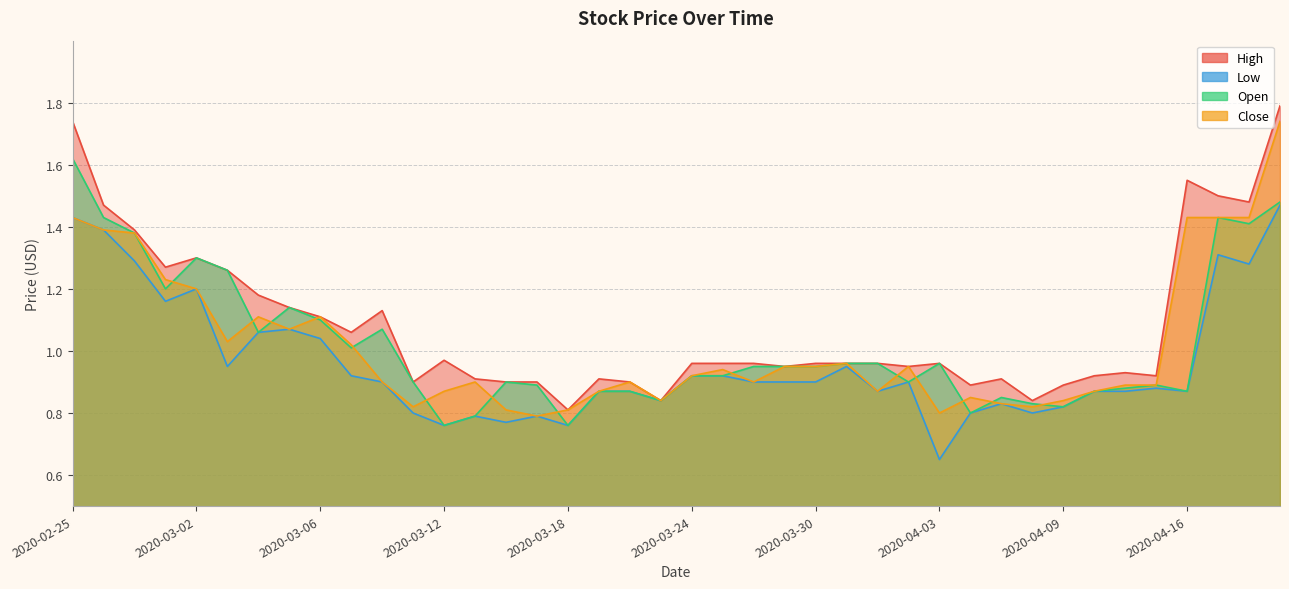

At which label does High reach its minimum?

2020-03-18